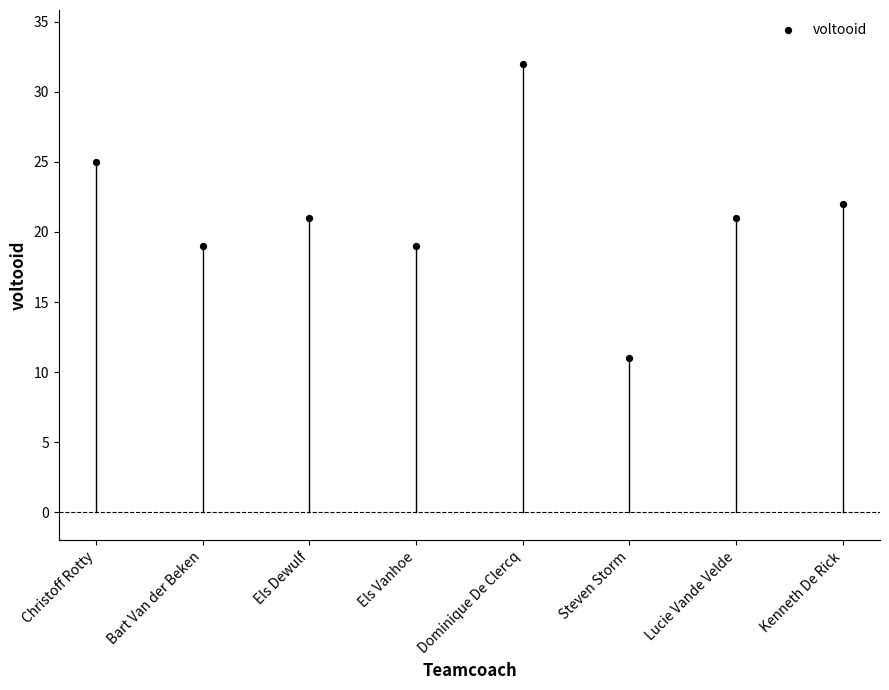

What is the average Y value?

21